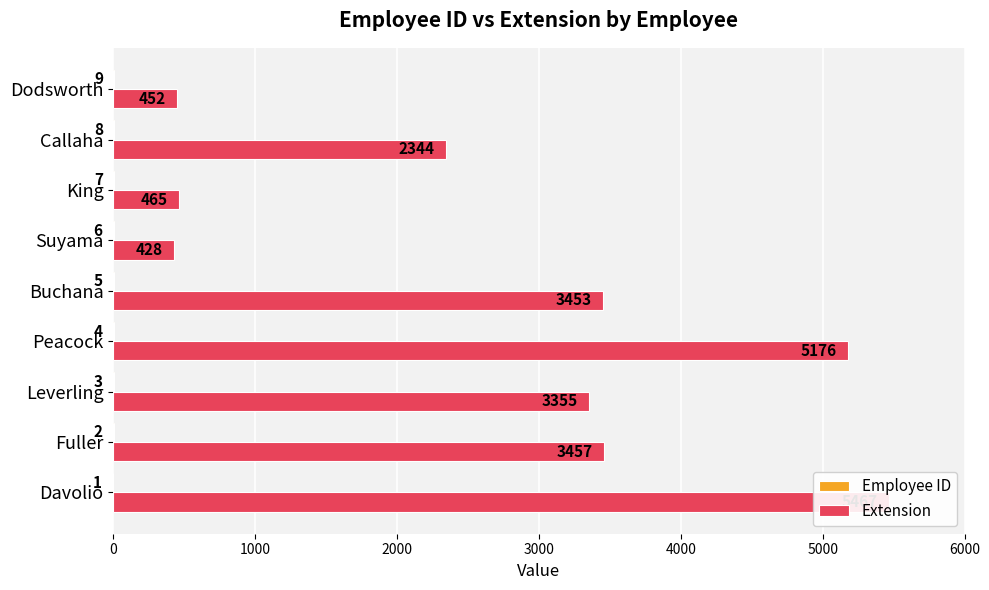

What is the difference between the second highest and second lowest values in the Extension series?

4724